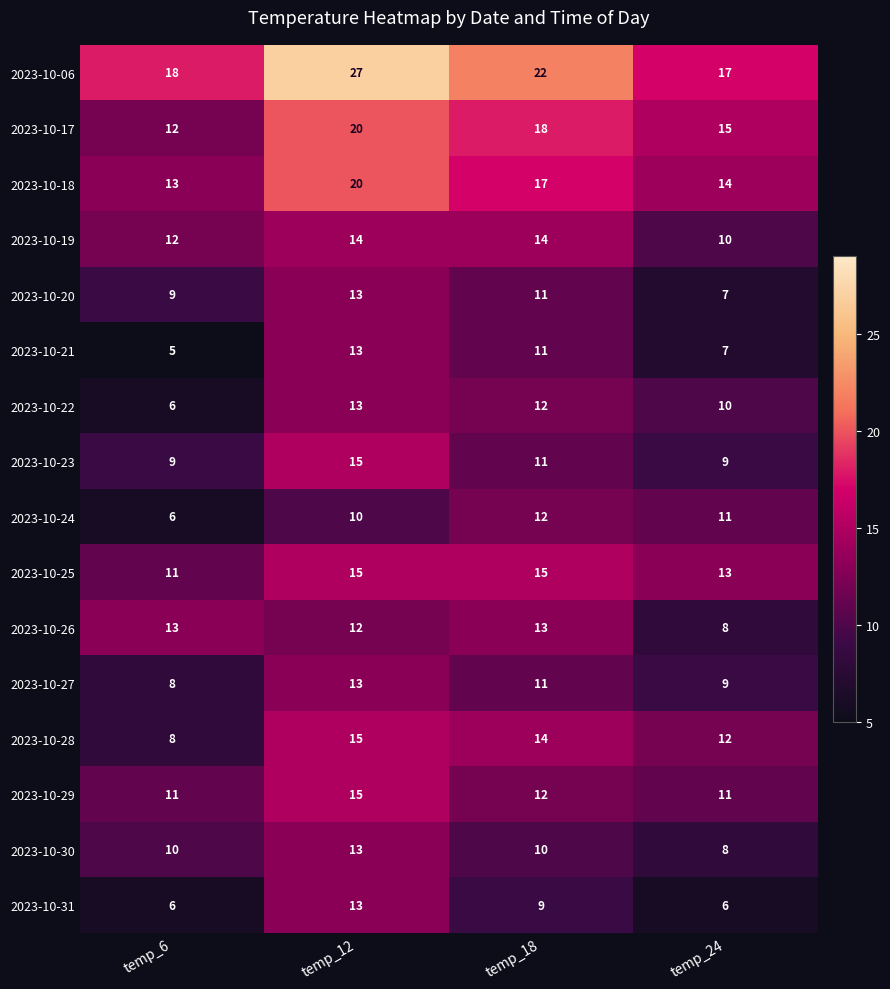

The value of 2023-10-28 at temp_24 is 16. True or false?

False